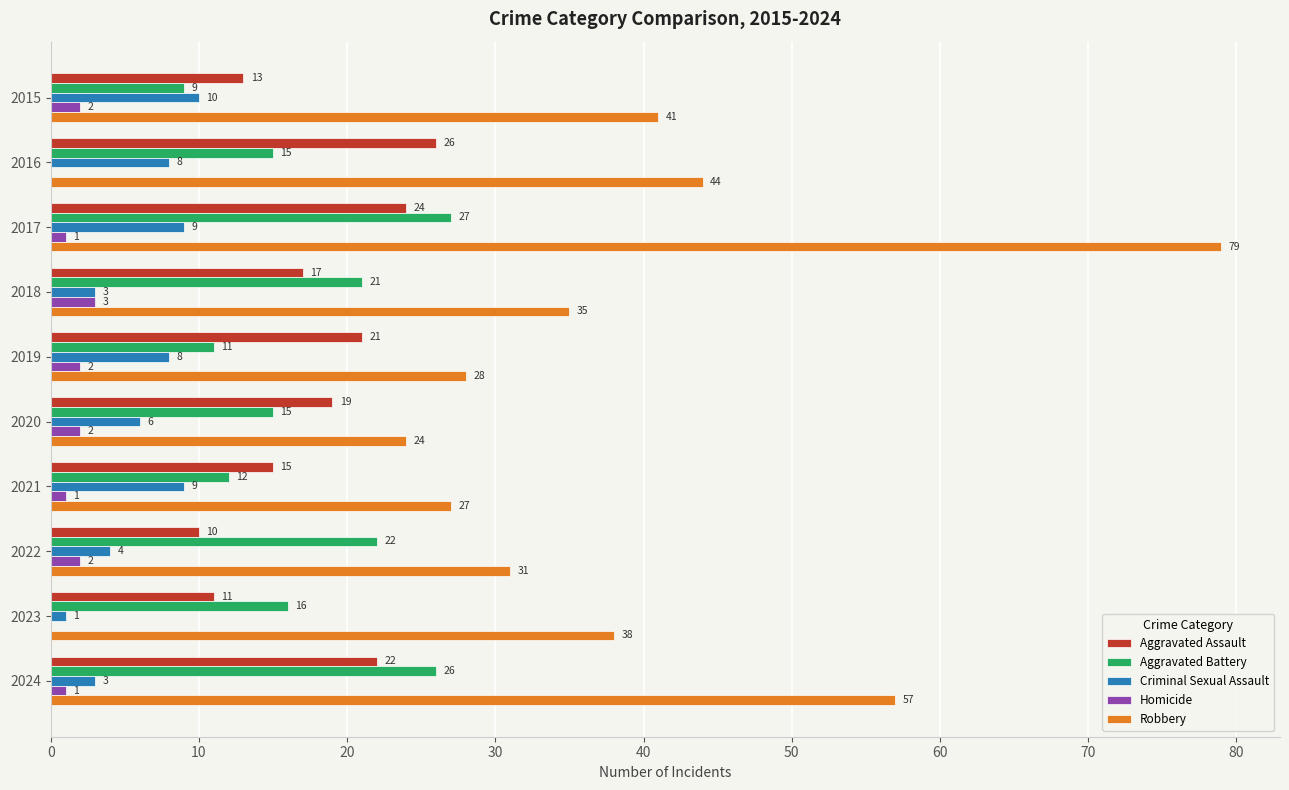

Between 2016 and 2021, which series saw the biggest shift?

Robbery